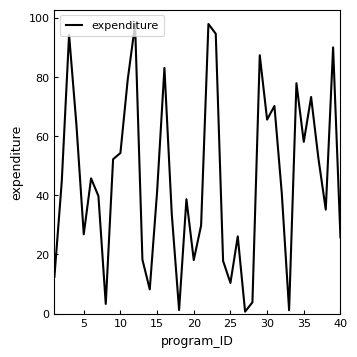

What is the difference between the maximum and minimum values?

97.3